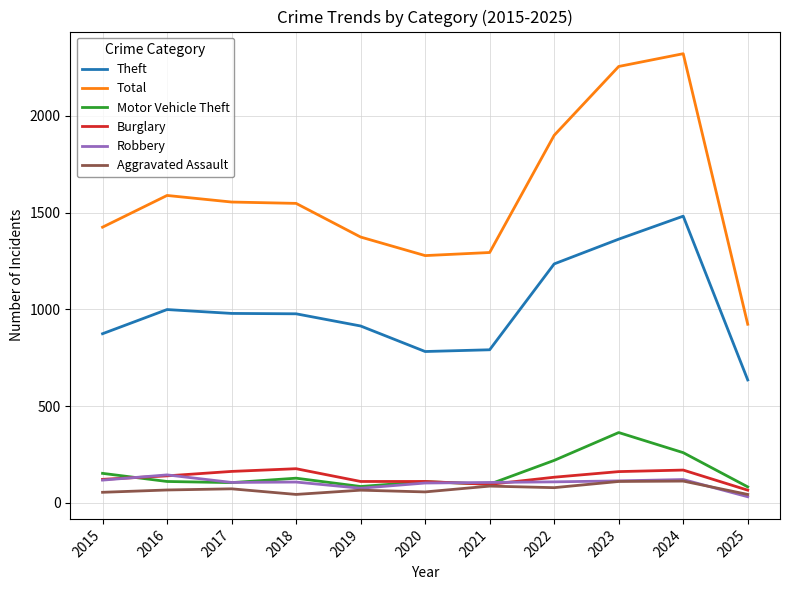

Which series has the largest range (max minus min)?

Total